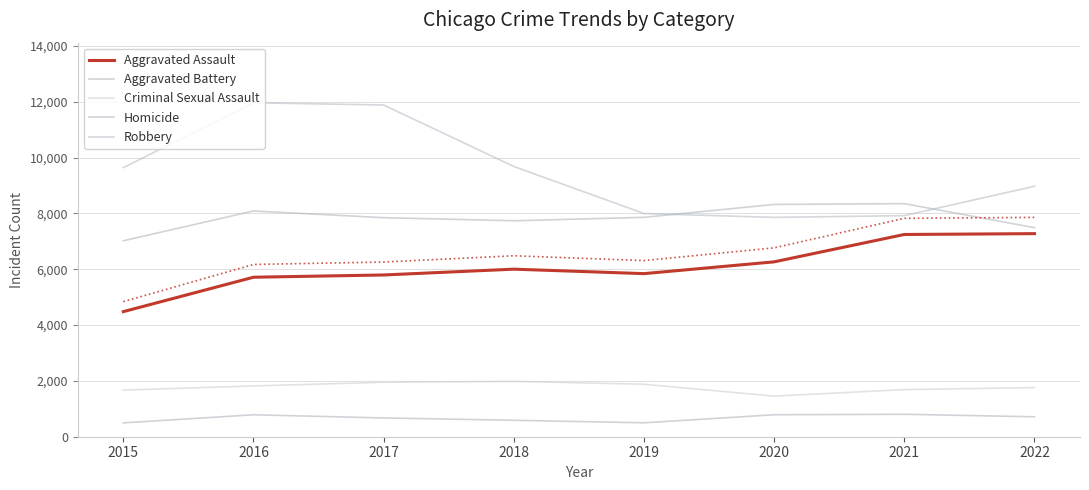

What is the average value of the Aggravated Battery series?

7837